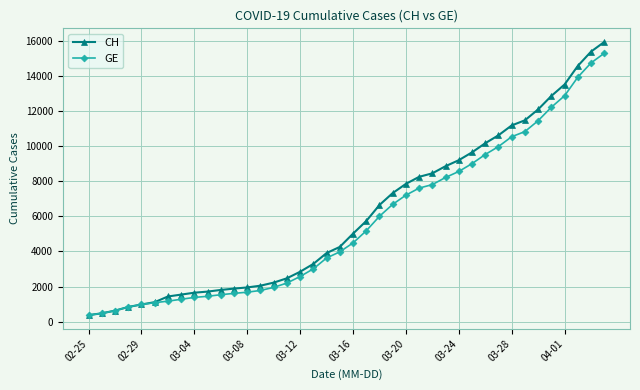

Count the number of data series in this chart.

2